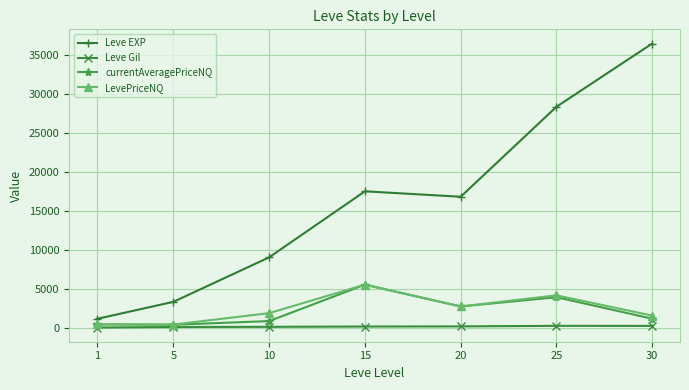

Which series has the widest spread of values?

Leve EXP